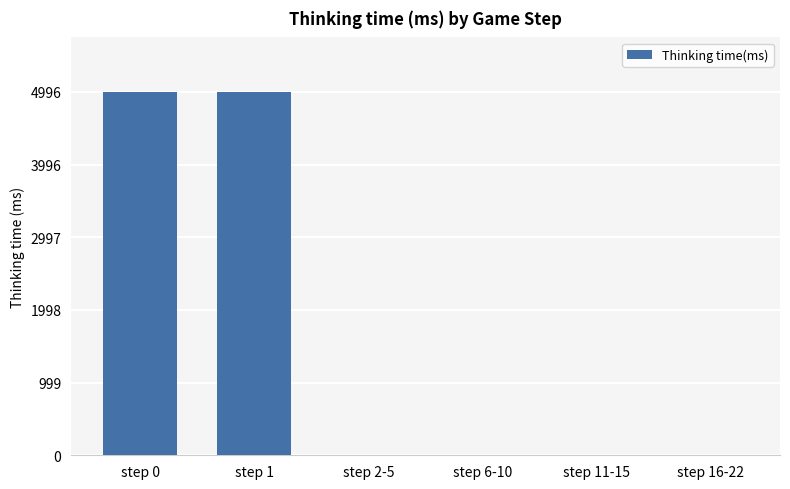

What is the sum of all values?

9997